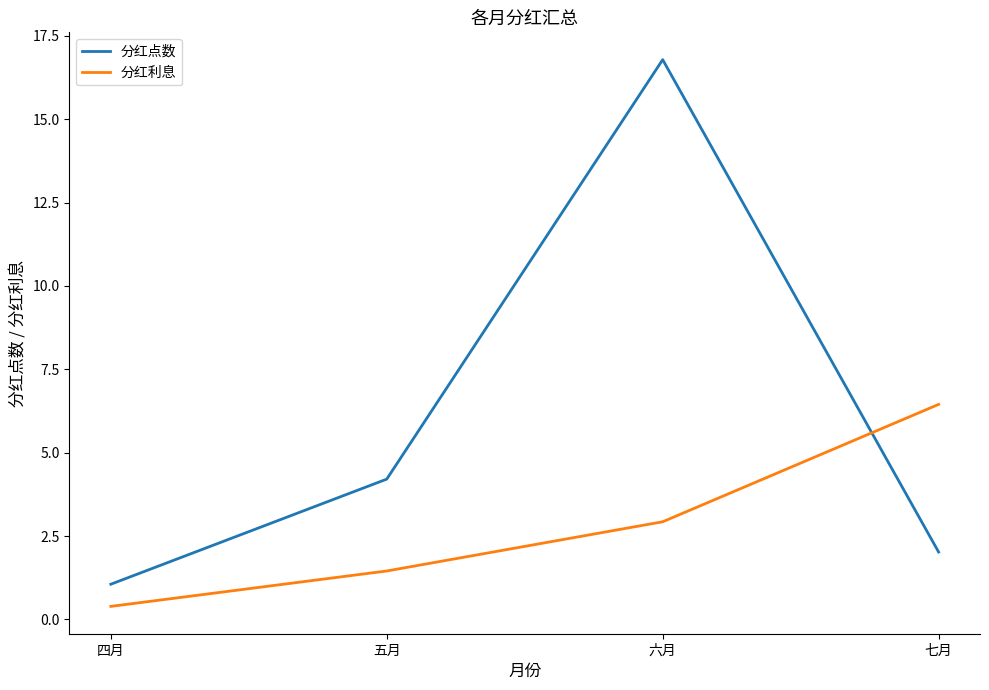

Reading right to left, extract all data points from this chart.

分红点数: 七月=2.0	六月=16.8	五月=4.2	四月=1.1
分红利息: 七月=6.4	六月=2.9	五月=1.5	四月=0.4